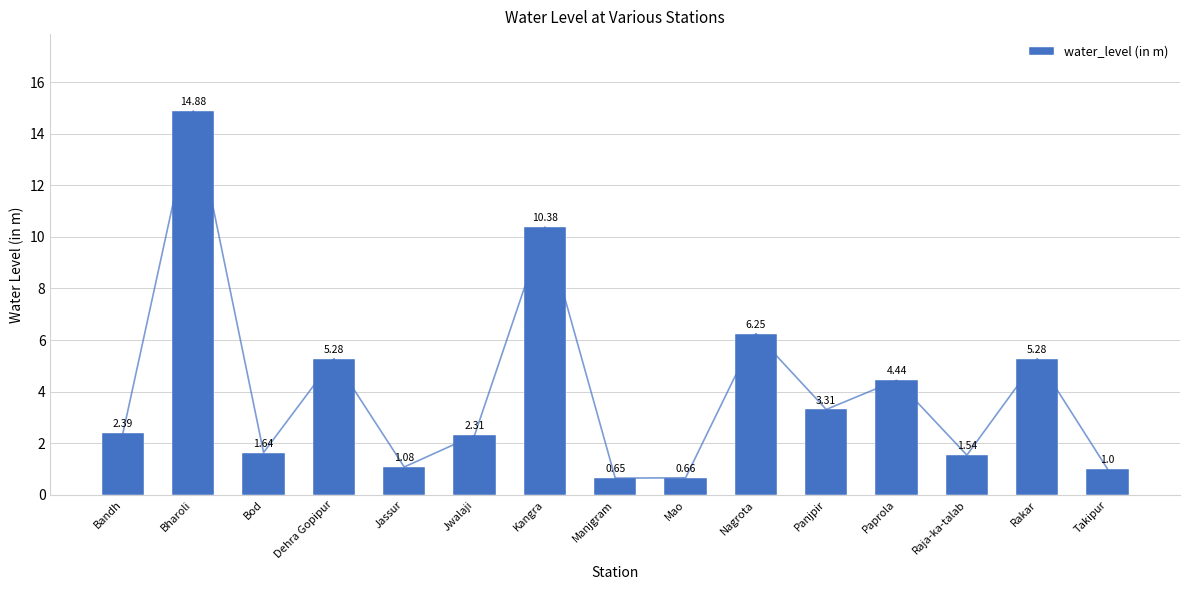

Count the number of categories in the chart.

15